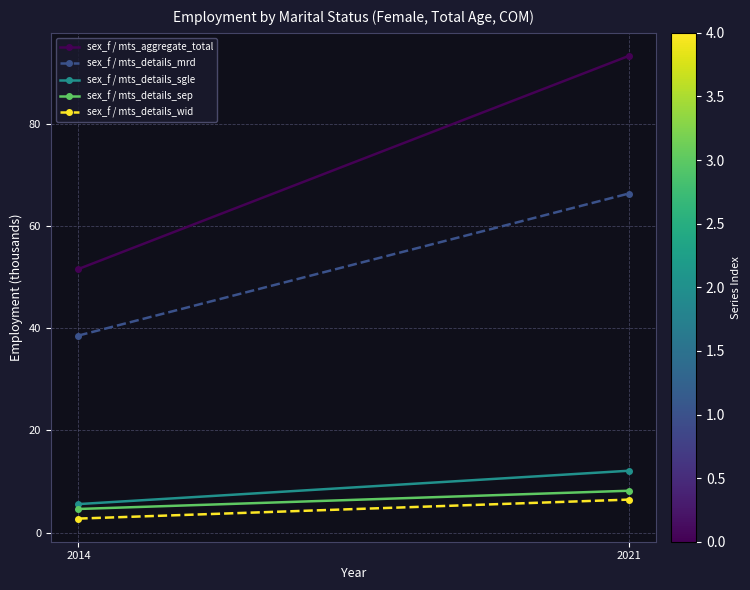

How many data points in sex_f / mts_details_sep are above 8?

1